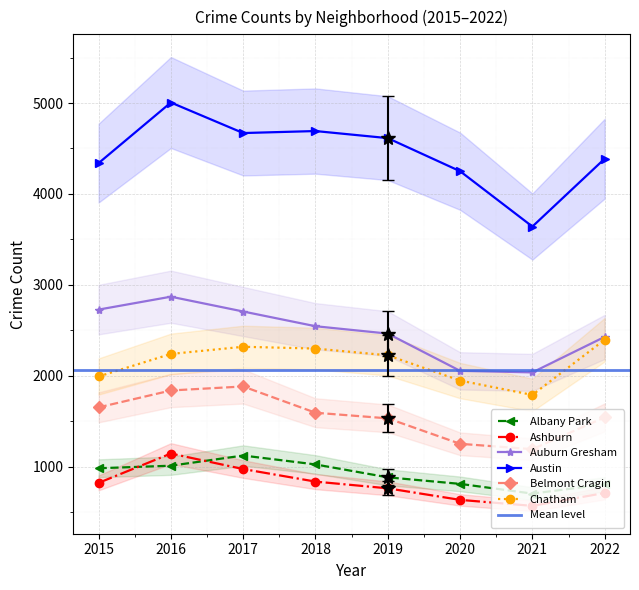

Where is the first local minimum for Belmont Cragin?

2021